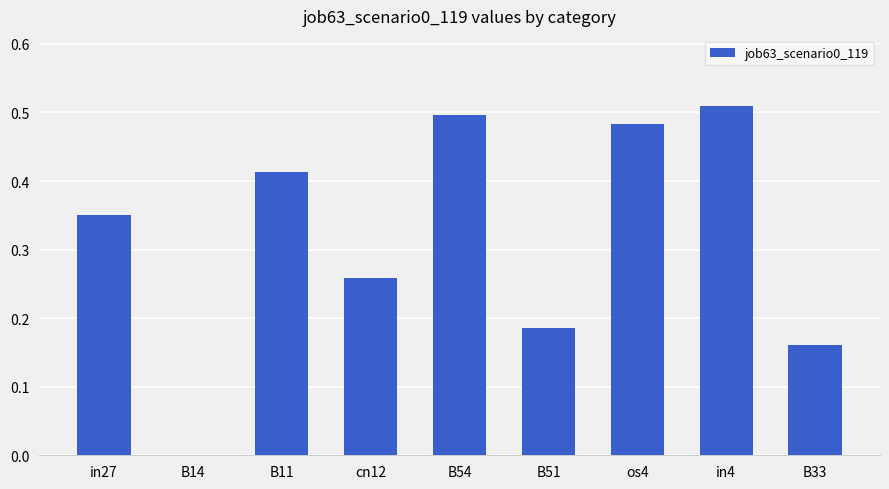

The value at B54 is 0.7. True or false?

False